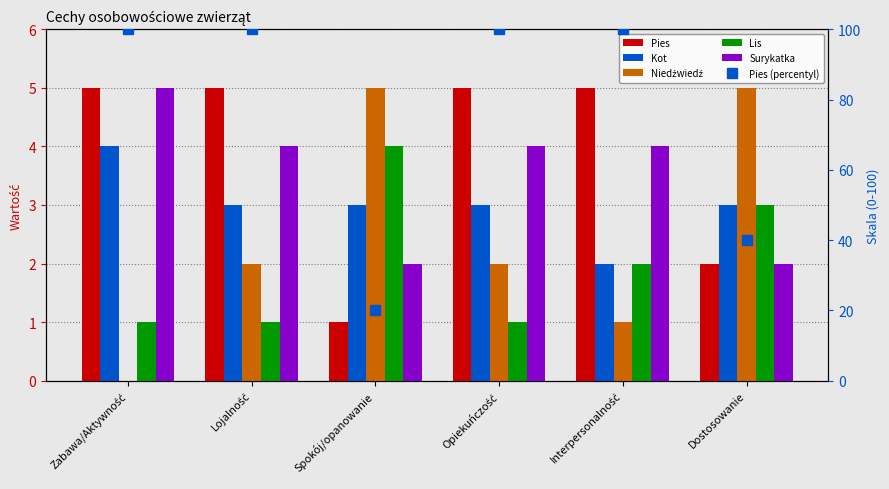

What is the sum of the Niedźwiedź values at Interpersonalność and Dostosowanie?

6